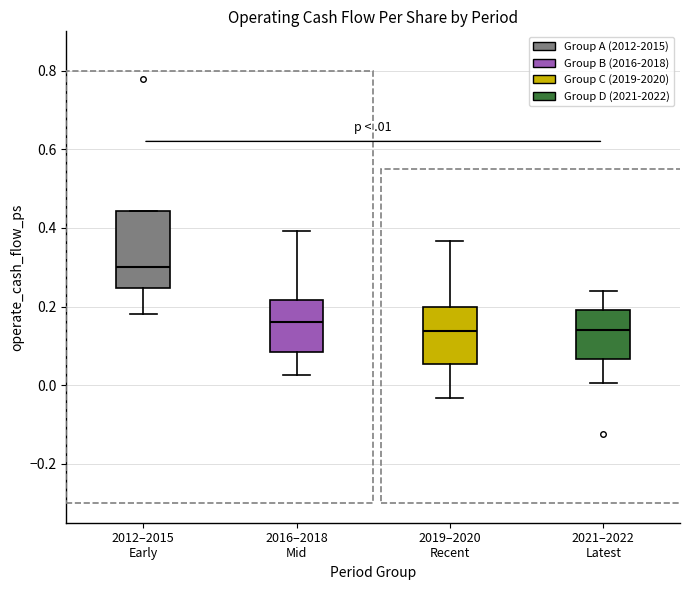

Which box is the tallest, from its lower edge to its upper edge?

2012–2015 Early